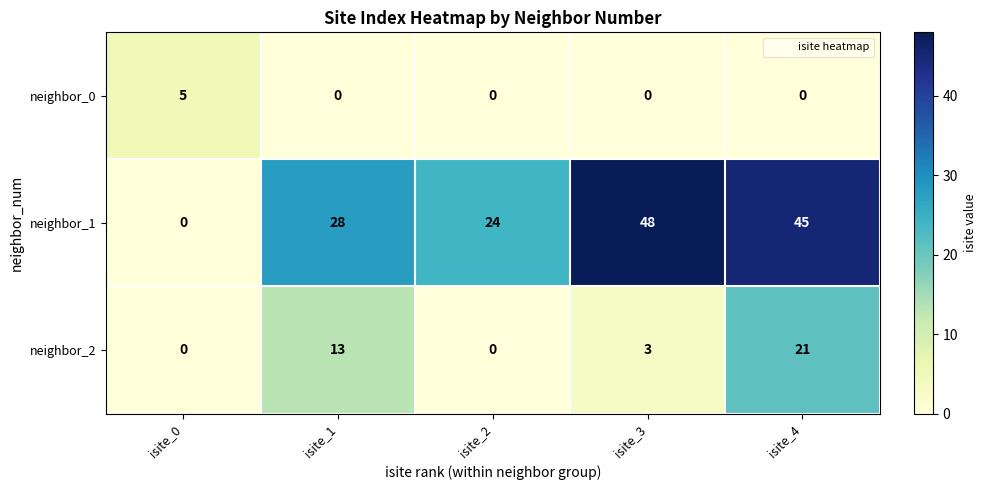

At which label does neighbor_1 reach its peak?

isite_3